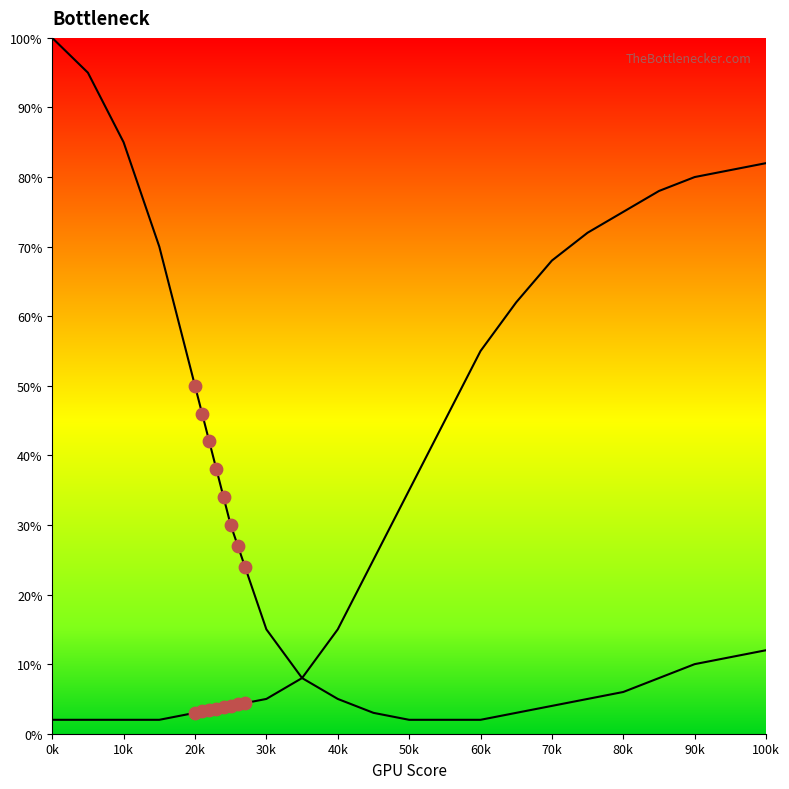

Which series has the widest spread of Y values?

CPU Bottleneck